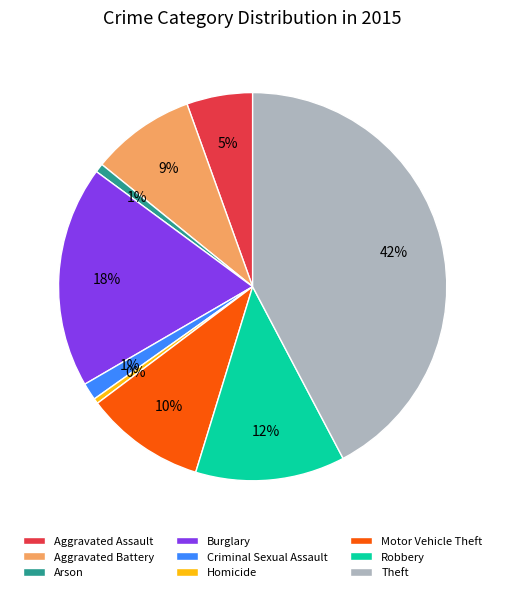

Between Homicide and Robbery, which is larger?

Robbery